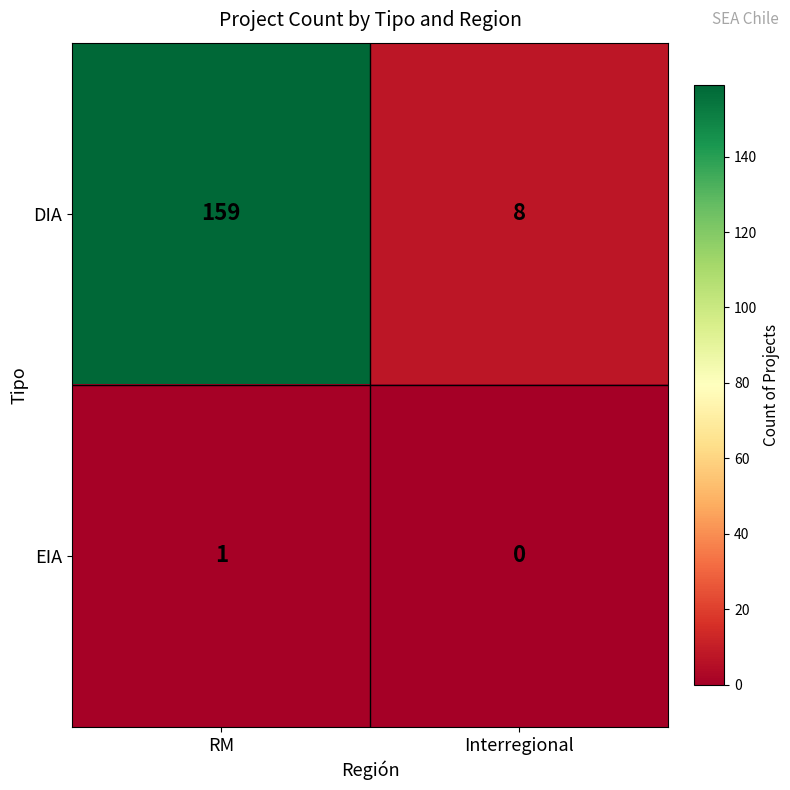

Is it true that DIA equals 223 at RM?

False